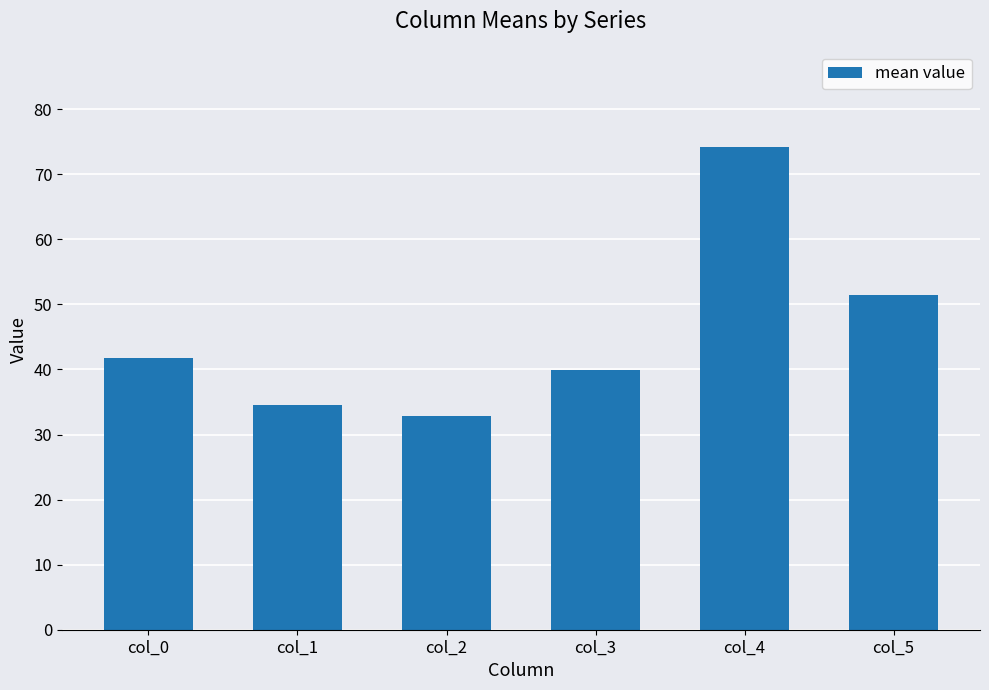

Does the chart contain any negative values?

No